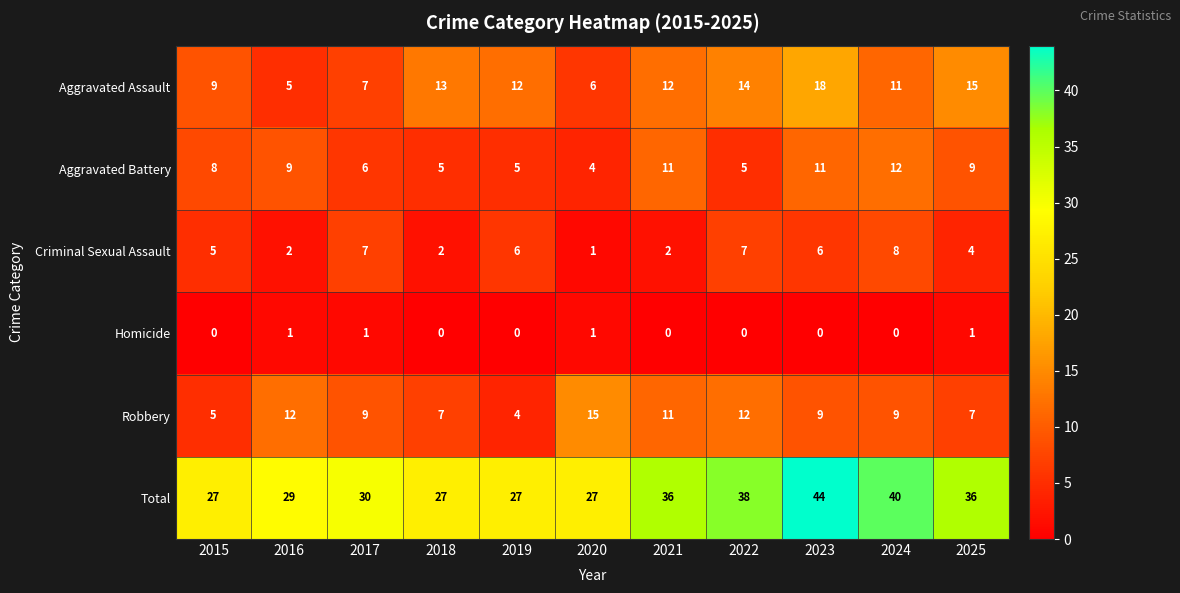

Rank the series at 2023 from lowest to highest value.

Homicide, Criminal Sexual Assault, Robbery, Aggravated Battery, Aggravated Assault, Total